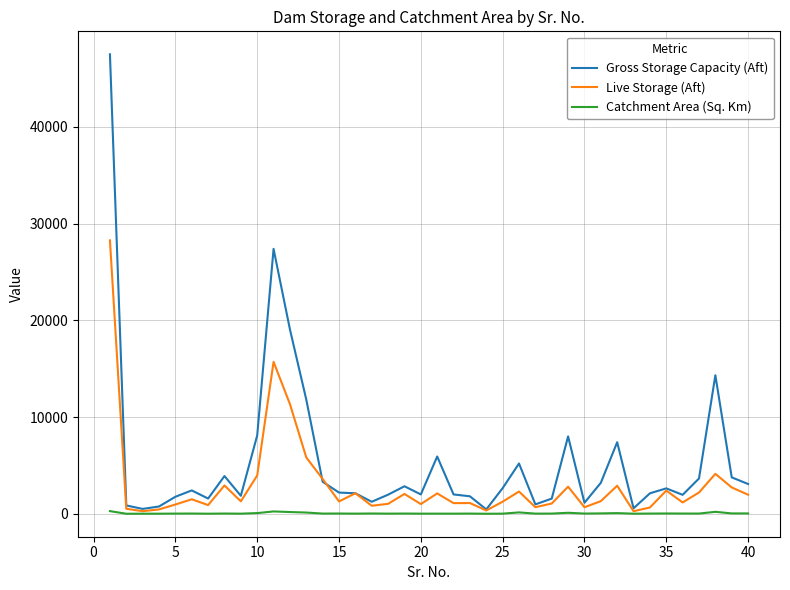

What is the maximum value for Gross Storage Capacity (Aft)?

47500.0